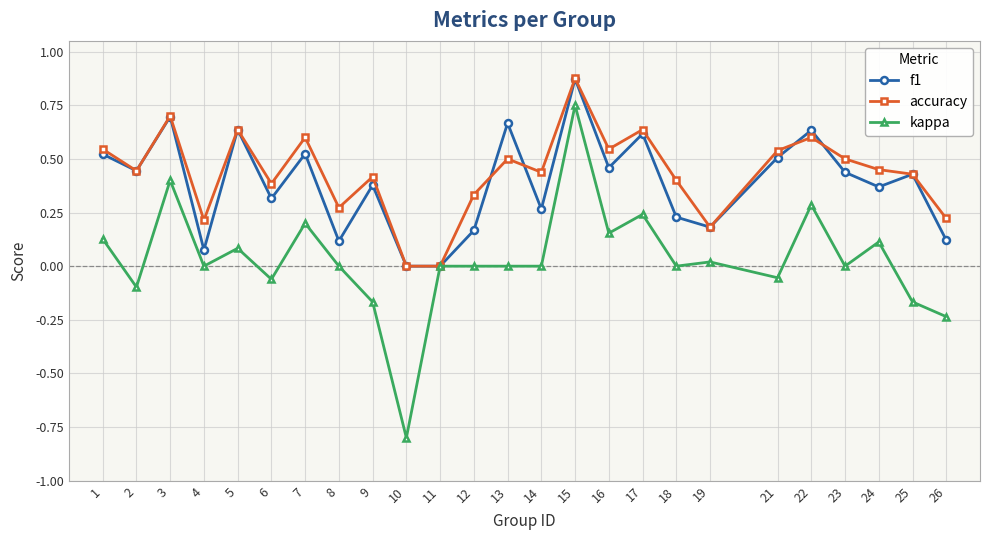

What is the minimum value shown in the chart?

-0.8